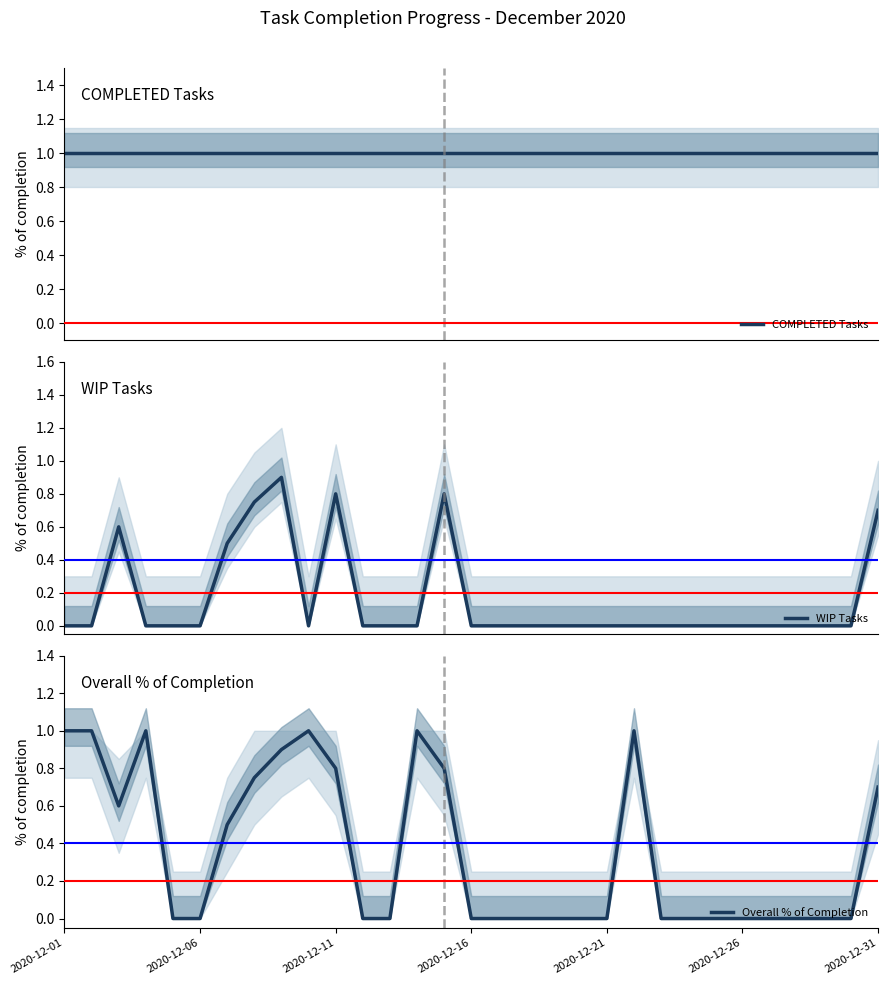

What is the difference between the highest and lowest values at 21?

1.0